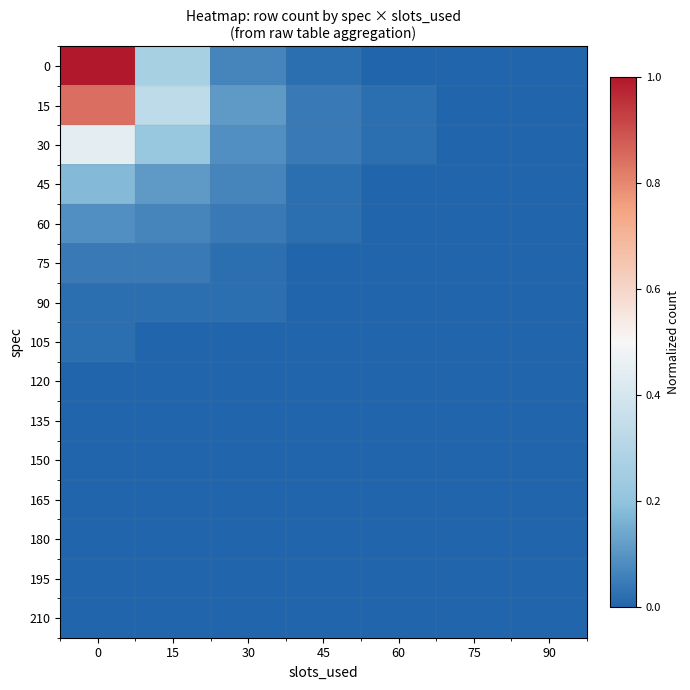

What is the difference between the highest and lowest values at 30?

0.1